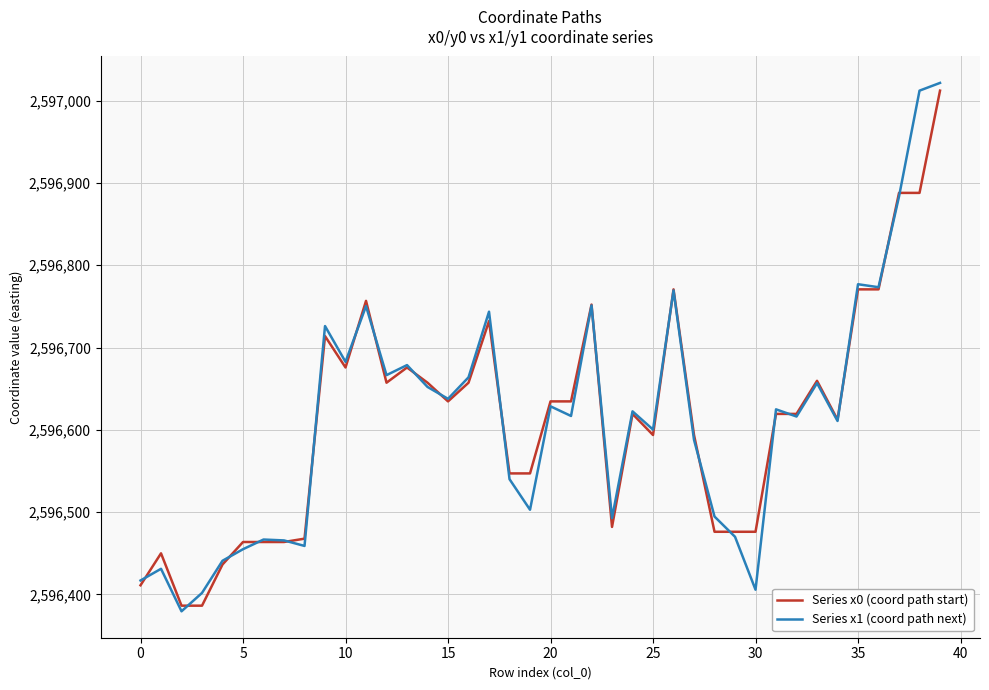

Does the chart have visible grid lines?

Yes